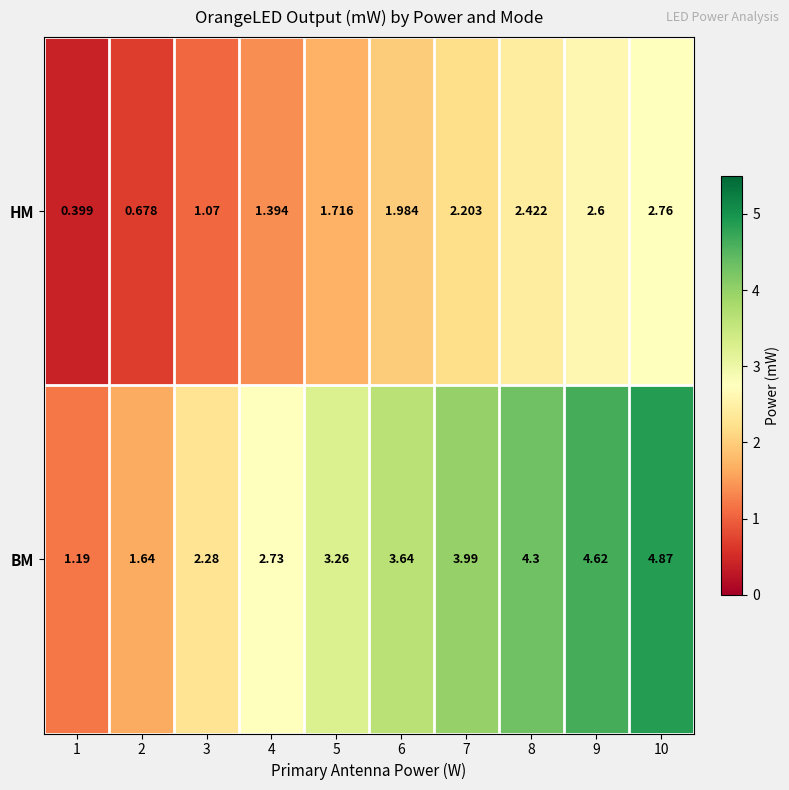

Rank the series at 1 from lowest to highest value.

HM, BM